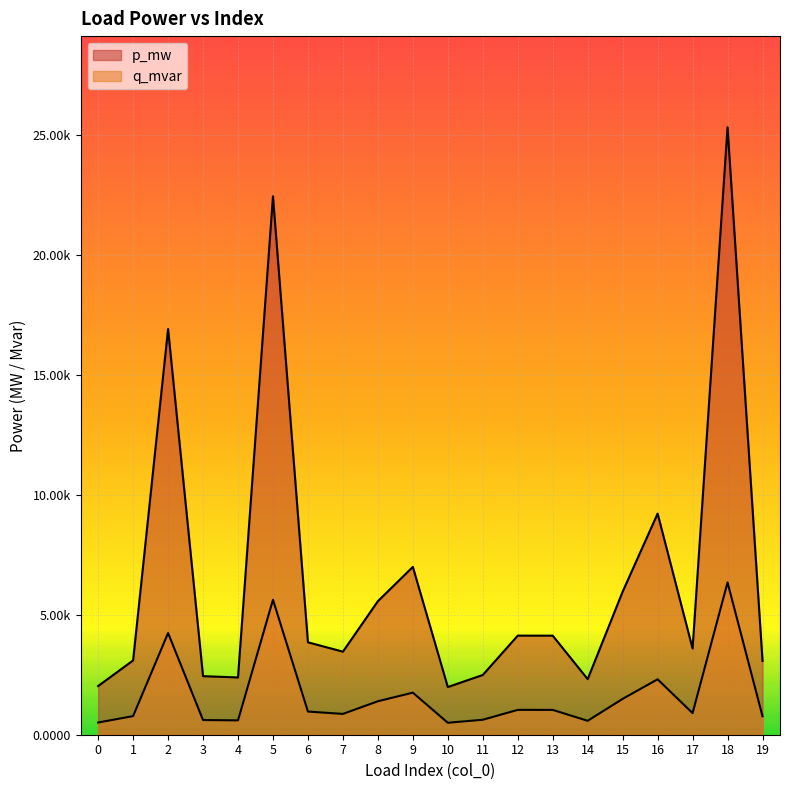

Rank the series at 13 from highest to lowest value.

p_mw, q_mvar